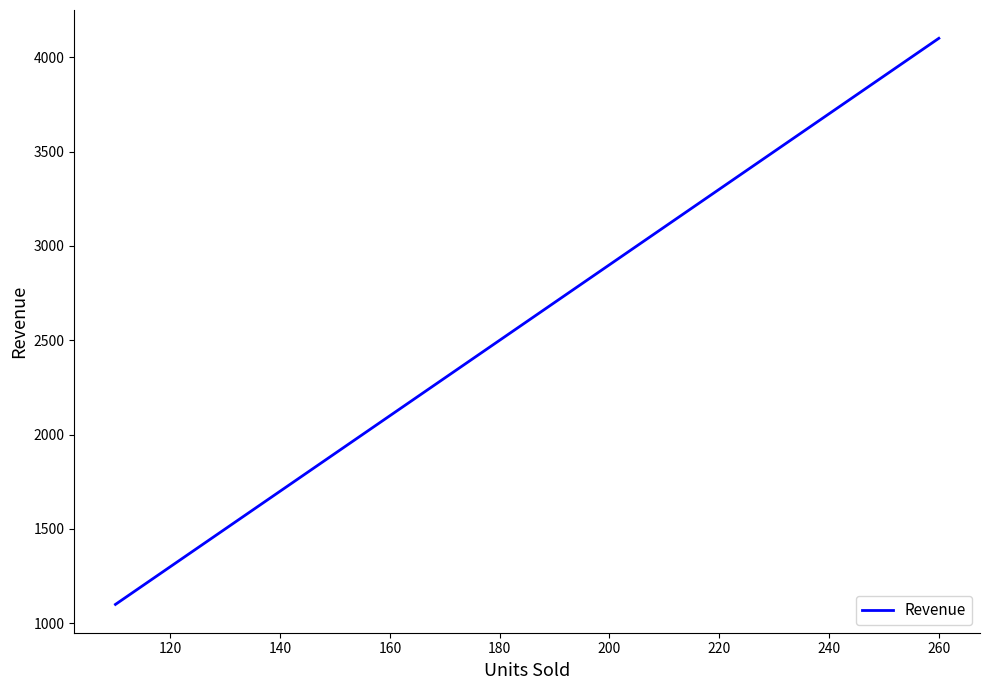

What is the average value?

2600